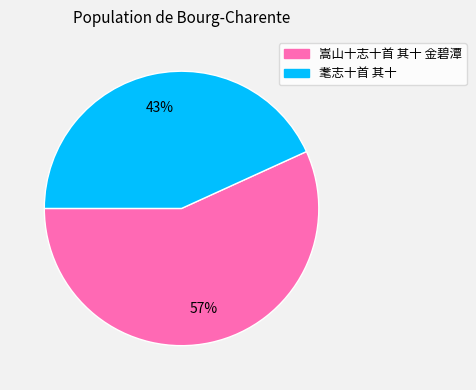

Count the number of slices in the pie.

2